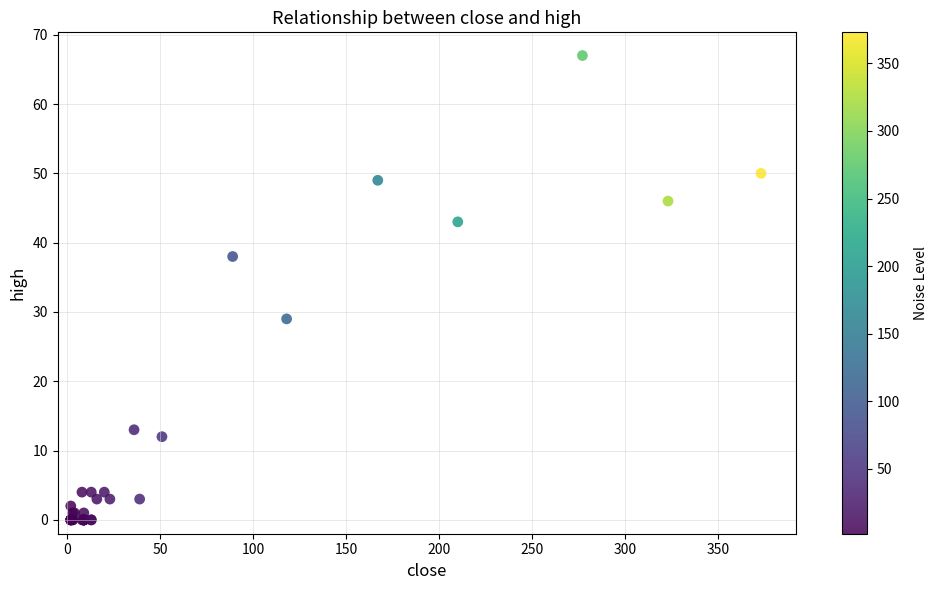

What Y value in the scatter plot is closest to 33?

29